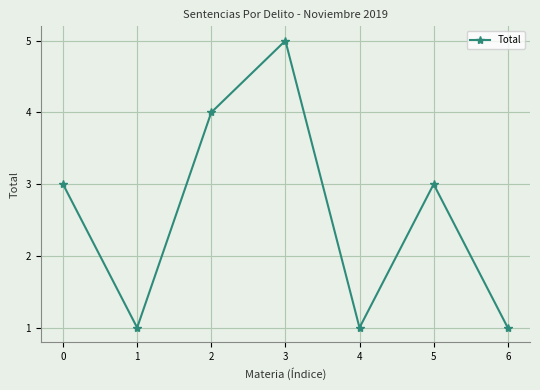

What is the change in value from 0 to 2?

+1